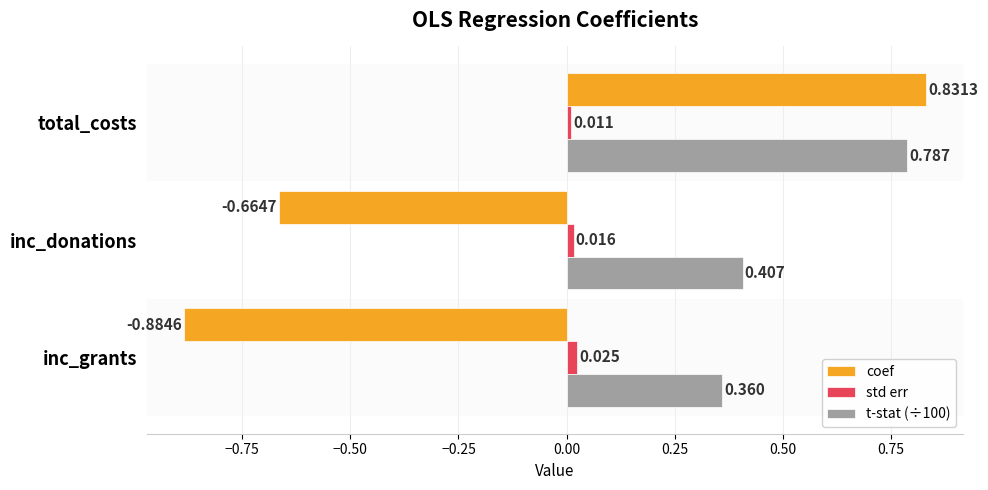

Which series has the widest spread of values?

coef